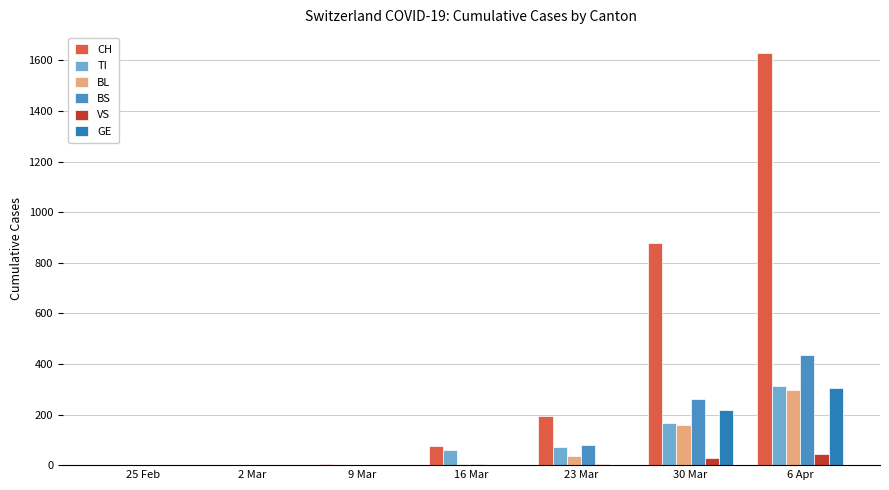

Rank the series at 16 Mar from highest to lowest value.

CH, TI, BL, BS, VS, GE